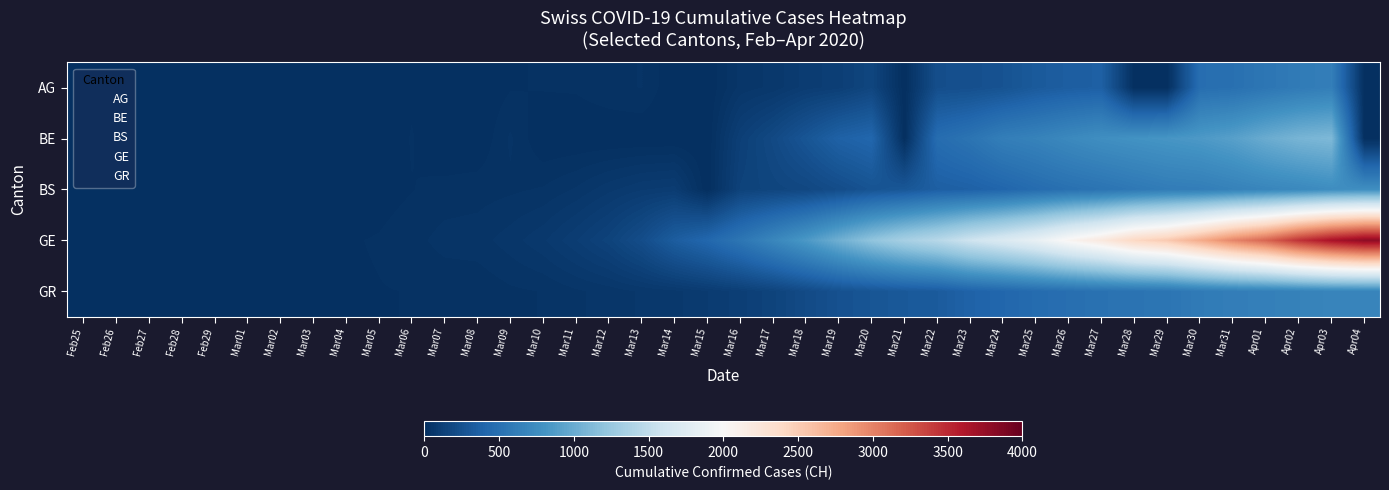

Reading left to right, what are all the values shown in this chart?

AG: Feb25=0	Feb26=0	Feb27=0	Feb28=1	Feb29=0	Mar01=0	Mar02=2	Mar03=6	Mar04=7	Mar05=9	Mar06=12	Mar07=0	Mar08=0	Mar09=14	Mar10=17	Mar11=18	Mar12=27	Mar13=32	Mar14=0	Mar15=0	Mar16=52	Mar17=67	Mar18=101	Mar19=118	Mar20=168	Mar21=0	Mar22=232	Mar23=241	Mar24=266	Mar25=319	Mar26=349	Mar27=364	Mar28=0	Mar29=0	Mar30=481	Mar31=499	Apr01=549	Apr02=592	Apr03=626	Apr04=0
BE: Feb25=0	Feb26=0	Feb27=0	Feb28=1	Feb29=0	Mar01=2	Mar02=4	Mar03=0	Mar04=6	Mar05=0	Mar06=17	Mar07=0	Mar08=0	Mar09=34	Mar10=0	Mar11=0	Mar12=0	Mar13=0	Mar14=0	Mar15=0	Mar16=123	Mar17=193	Mar18=282	Mar19=377	Mar20=418	Mar21=0	Mar22=470	Mar23=532	Mar24=624	Mar25=660	Mar26=718	Mar27=767	Mar28=798	Mar29=826	Mar30=856	Mar31=909	Apr01=1003	Apr02=1073	Apr03=1106	Apr04=0
BS: Feb25=0	Feb26=0	Feb27=1	Feb28=1	Feb29=1	Mar01=1	Mar02=1	Mar03=3	Mar04=3	Mar05=8	Mar06=15	Mar07=21	Mar08=24	Mar09=28	Mar10=33	Mar11=49	Mar12=73	Mar13=92	Mar14=100	Mar15=0	Mar16=143	Mar17=164	Mar18=181	Mar19=220	Mar20=270	Mar21=297	Mar22=356	Mar23=374	Mar24=410	Mar25=462	Mar26=501	Mar27=530	Mar28=569	Mar29=605	Mar30=617	Mar31=653	Apr01=687	Apr02=714	Apr03=754	Apr04=767
GE: Feb25=0	Feb26=1	Feb27=1	Feb28=4	Feb29=8	Mar01=9	Mar02=10	Mar03=13	Mar04=14	Mar05=17	Mar06=25	Mar07=38	Mar08=40	Mar09=55	Mar10=75	Mar11=108	Mar12=149	Mar13=222	Mar14=341	Mar15=424	Mar16=546	Mar17=695	Mar18=850	Mar19=1031	Mar20=1200	Mar21=1338	Mar22=1440	Mar23=1592	Mar24=1709	Mar25=1848	Mar26=2046	Mar27=2205	Mar28=2413	Mar29=2525	Mar30=2742	Mar31=2983	Apr01=3162	Apr02=3446	Apr03=3650	Apr04=3783
GR: Feb25=0	Feb26=2	Feb27=2	Feb28=6	Feb29=6	Mar01=6	Mar02=9	Mar03=10	Mar04=13	Mar05=15	Mar06=16	Mar07=18	Mar08=19	Mar09=28	Mar10=32	Mar11=44	Mar12=53	Mar13=65	Mar14=73	Mar15=93	Mar16=118	Mar17=152	Mar18=204	Mar19=252	Mar20=283	Mar21=311	Mar22=327	Mar23=386	Mar24=419	Mar25=458	Mar26=487	Mar27=513	Mar28=527	Mar29=542	Mar30=591	Mar31=617	Apr01=635	Apr02=655	Apr03=678	Apr04=680